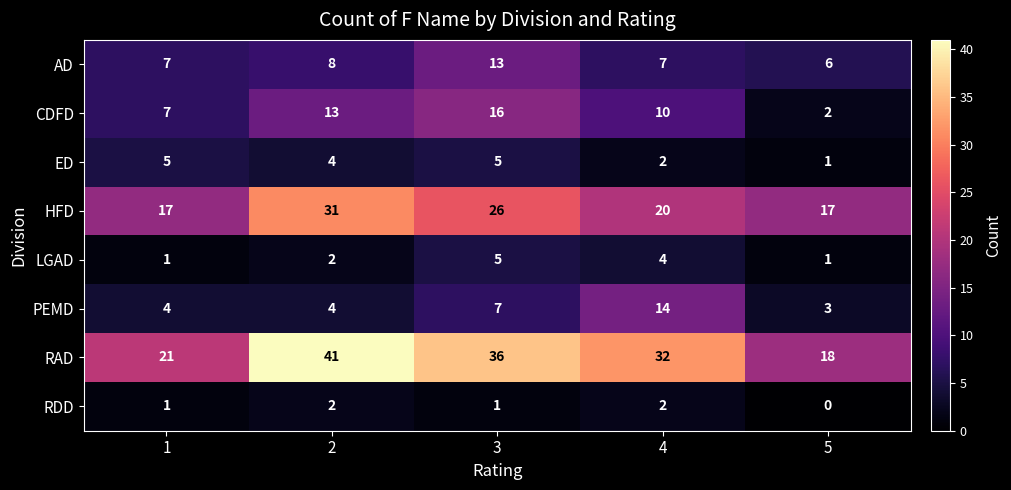

At how many categories does at least one series exceed 9?

5